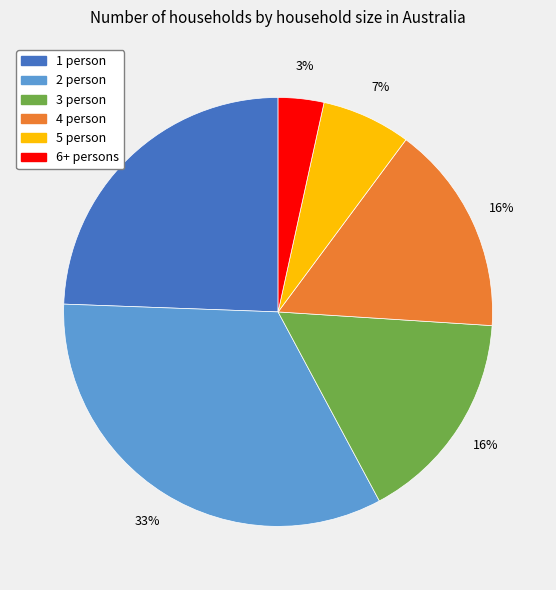

How many segments does this pie chart have?

6